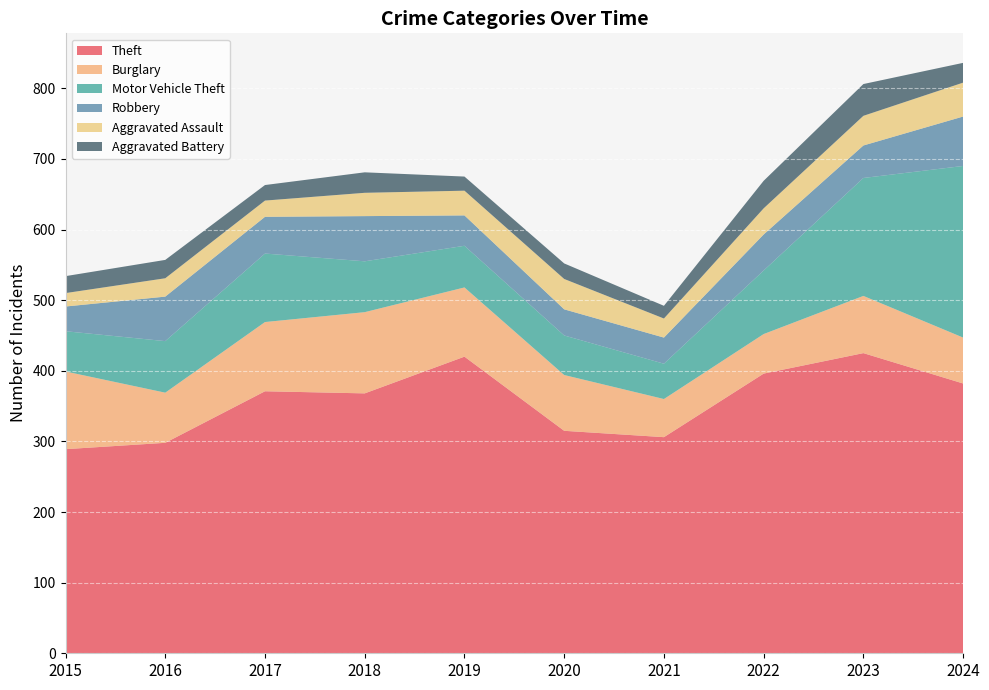

Reading right to left, transcribe all the data shown in this chart.

Theft: 2024=382	2023=425	2022=396	2021=306	2020=315	2019=420	2018=368	2017=371	2016=298	2015=289
Burglary: 2024=65	2023=81	2022=56	2021=54	2020=79	2019=98	2018=115	2017=98	2016=71	2015=110
Motor Vehicle Theft: 2024=243	2023=167	2022=90	2021=50	2020=56	2019=59	2018=72	2017=97	2016=73	2015=57
Robbery: 2024=70	2023=46	2022=51	2021=37	2020=37	2019=43	2018=64	2017=52	2016=63	2015=35
Aggravated Assault: 2024=48	2023=42	2022=37	2021=27	2020=43	2019=35	2018=33	2017=23	2016=26	2015=19
Aggravated Battery: 2024=28	2023=45	2022=39	2021=18	2020=22	2019=20	2018=29	2017=22	2016=26	2015=24